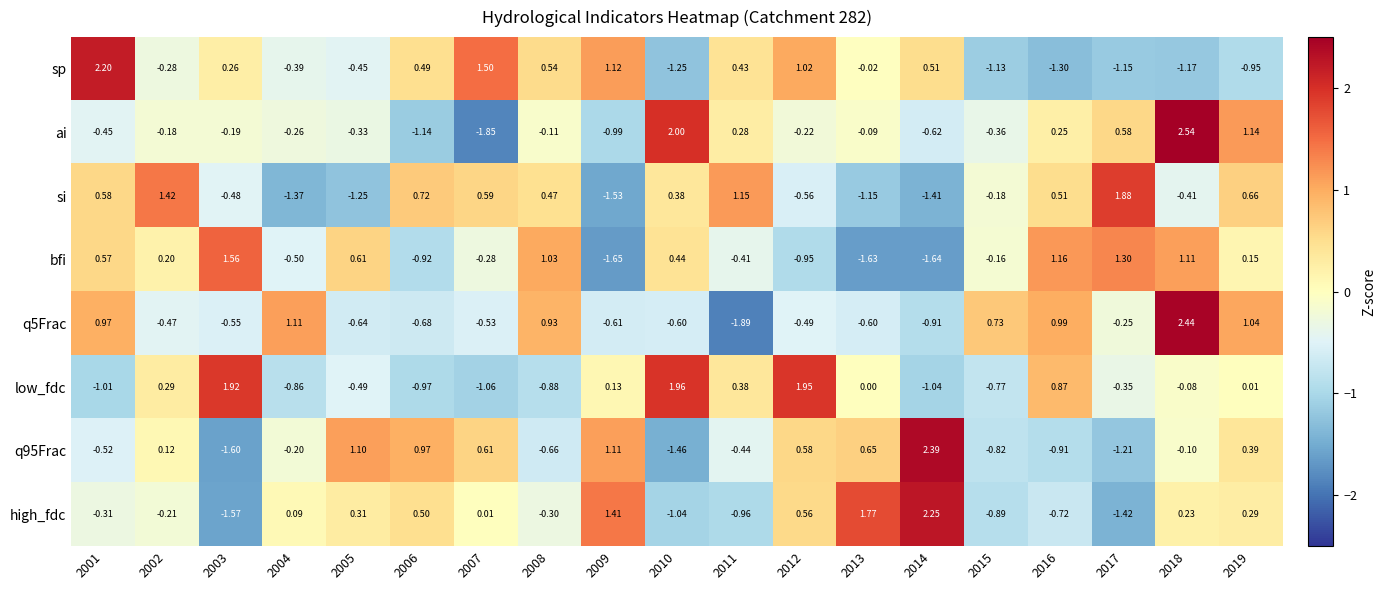

Which series has the largest total across all categories?

si